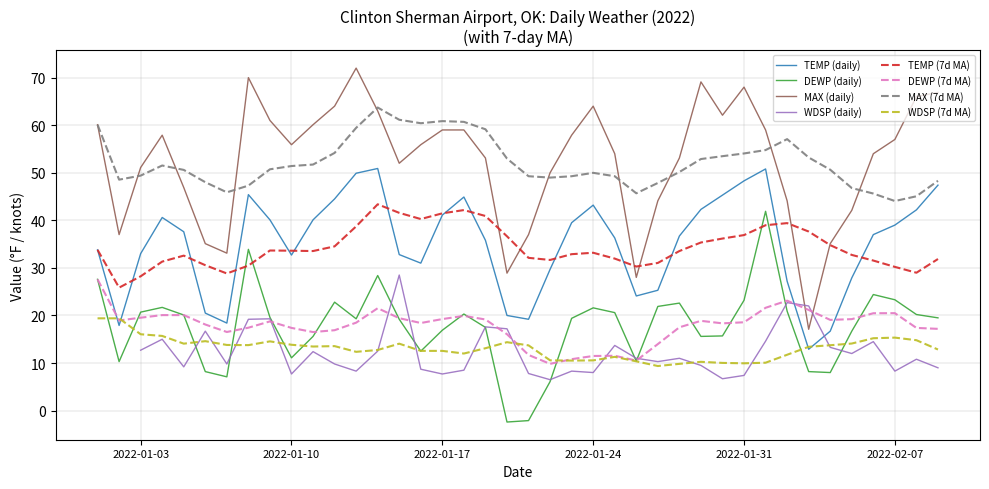

True or false: TEMP and MAX cross at least once.

False